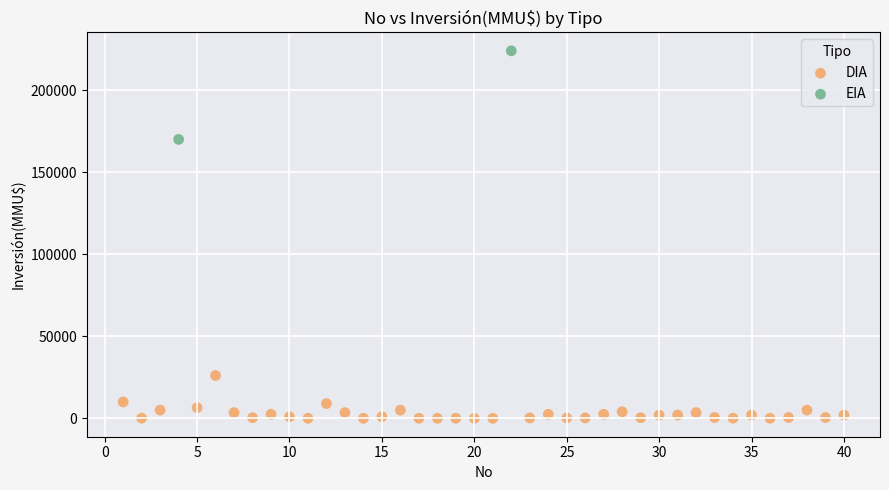

What are all the series names shown in the legend?

DIA, EIA